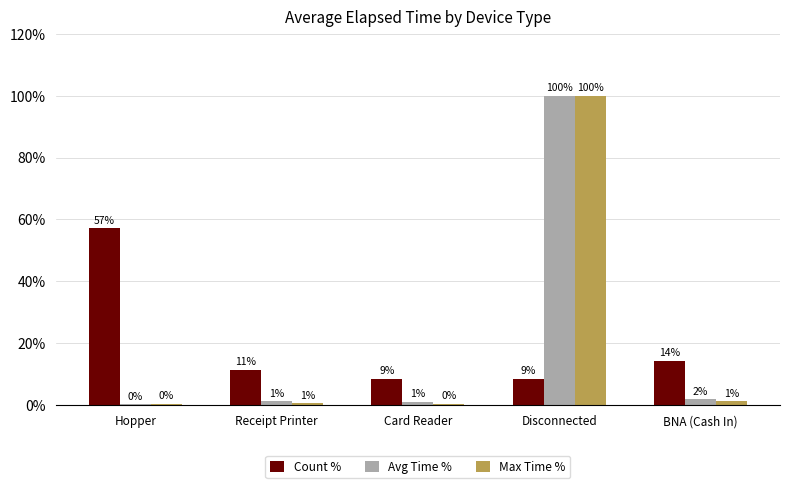

Between Receipt Printer and BNA (Cash In), which series saw the biggest shift?

Count %